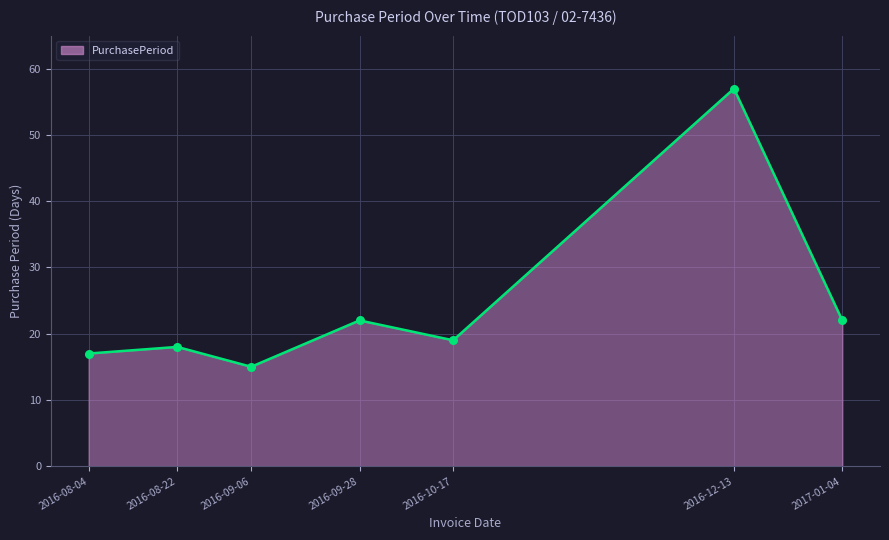

Which has a higher value, 2017-01-04 or 2016-08-04?

2017-01-04